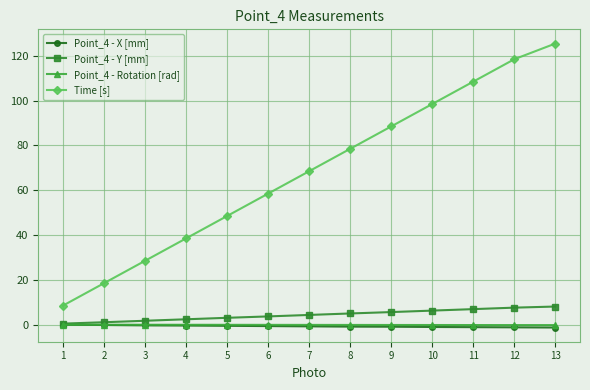

Does the chart have visible grid lines?

Yes